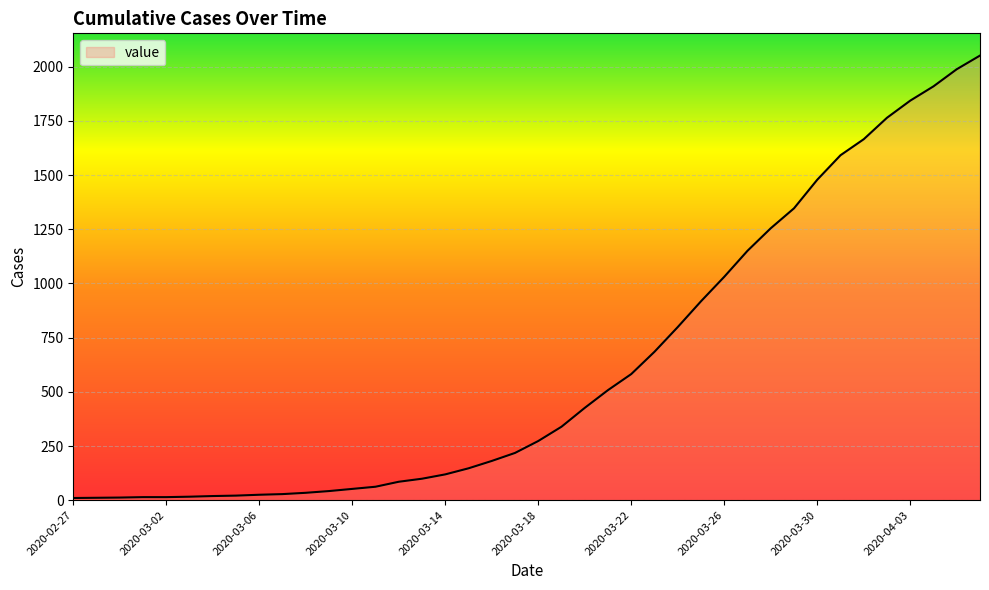

What is the greatest value displayed?

2052